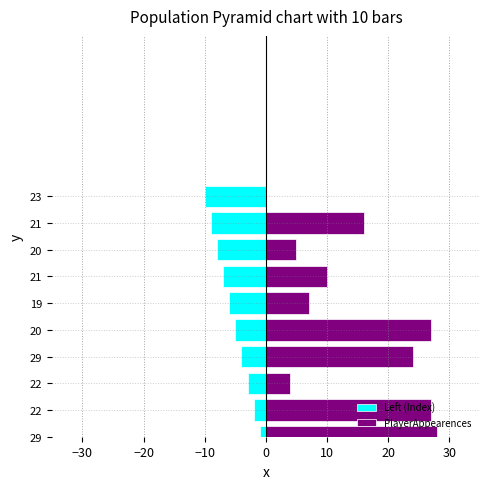

How many bars are there in total?

20